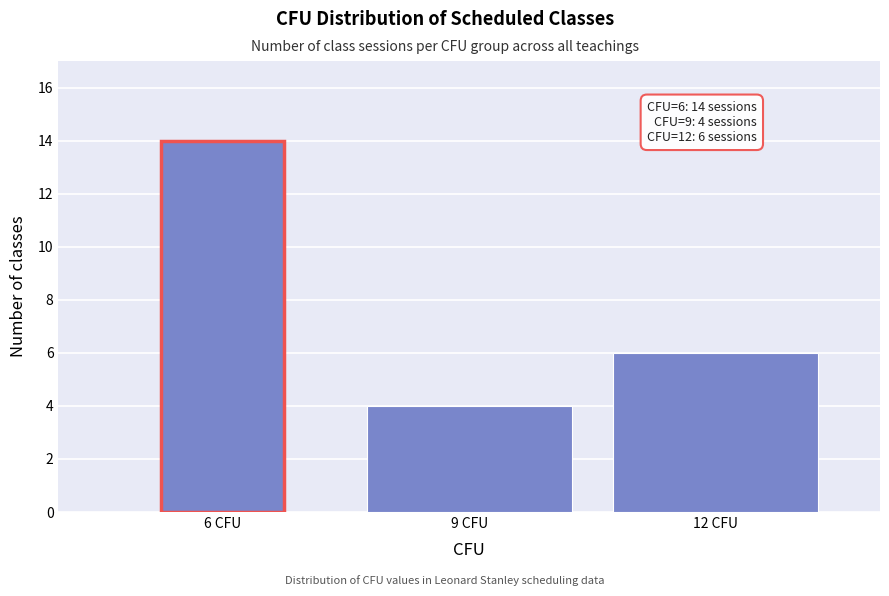

Reading left to right, transcribe all the data shown in this chart.

14	4	6